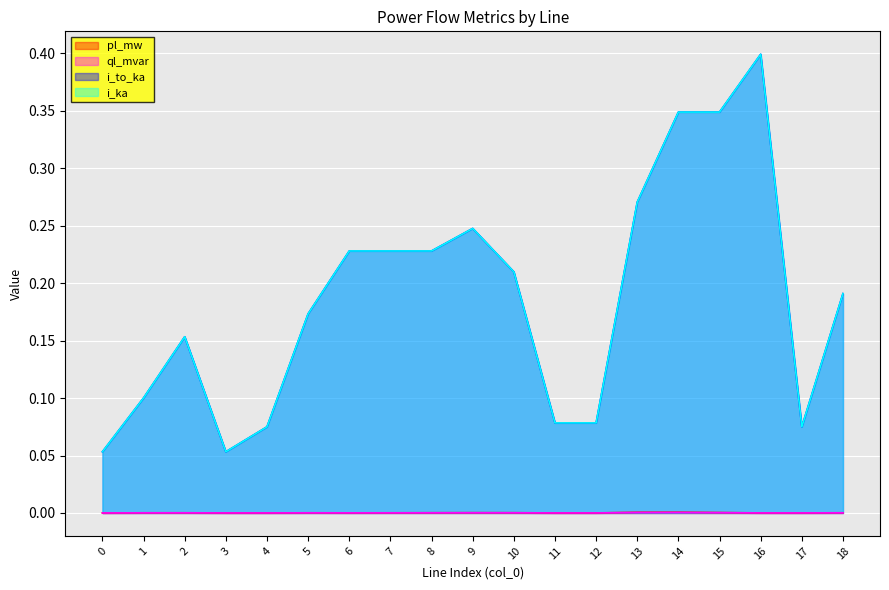

List the series in order of their peak value, lowest first.

ql_mvar, pl_mw, i_to_ka, i_ka